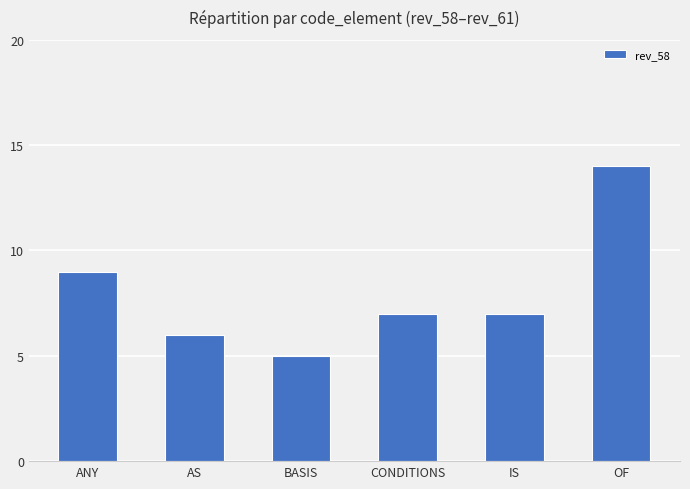

True or false: the data shows 19 at OF.

False